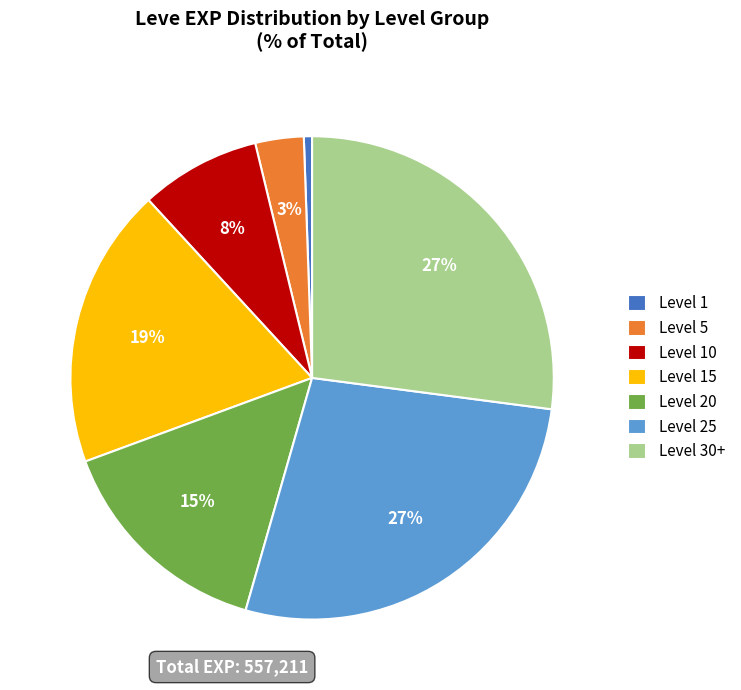

To the nearest percent, what portion does Level 10 represent?

8%